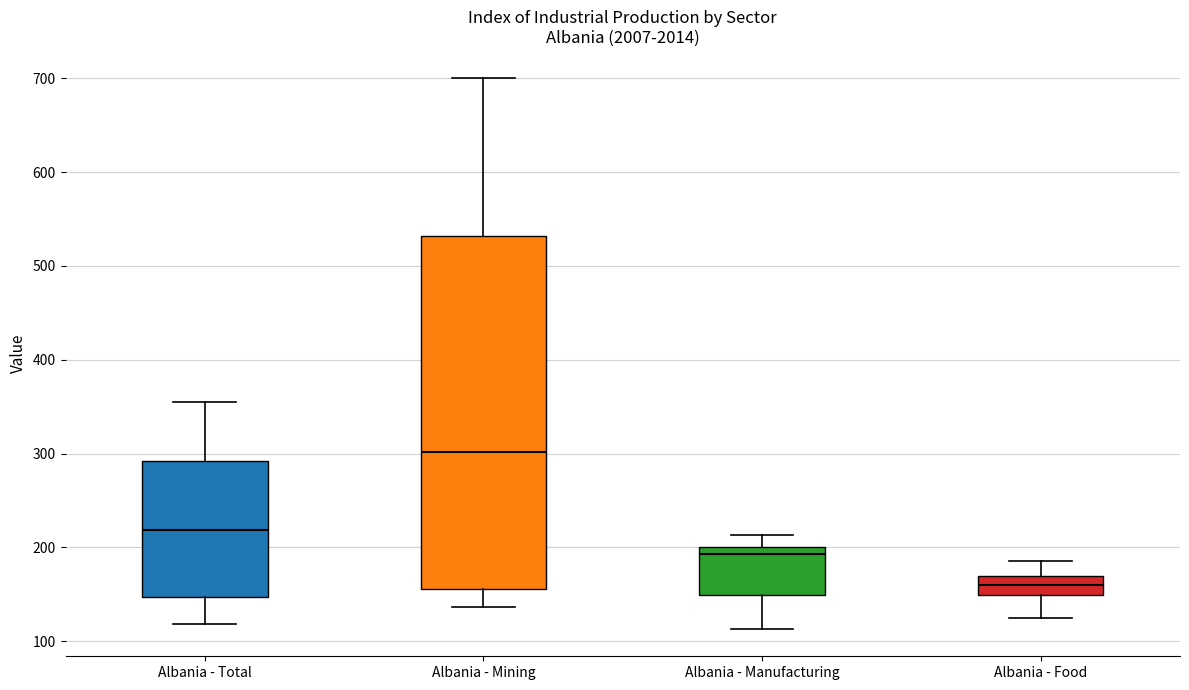

Reading left to right, transcribe this box plot: for each box, give where its median line is, the range the box spans, and where its two whiskers end, as read against the y-axis. The values are not printed on the chart, so give them approximately, as read against the axis.

Albania - Total: median 220, box 150 to 290, whiskers 120 to 360
Albania - Mining: median 300, box 160 to 530, whiskers 140 to 700
Albania - Manufacturing: median 190, box 150 to 200, whiskers 110 to 210
Albania - Food: median 160, box 150 to 170, whiskers 120 to 190